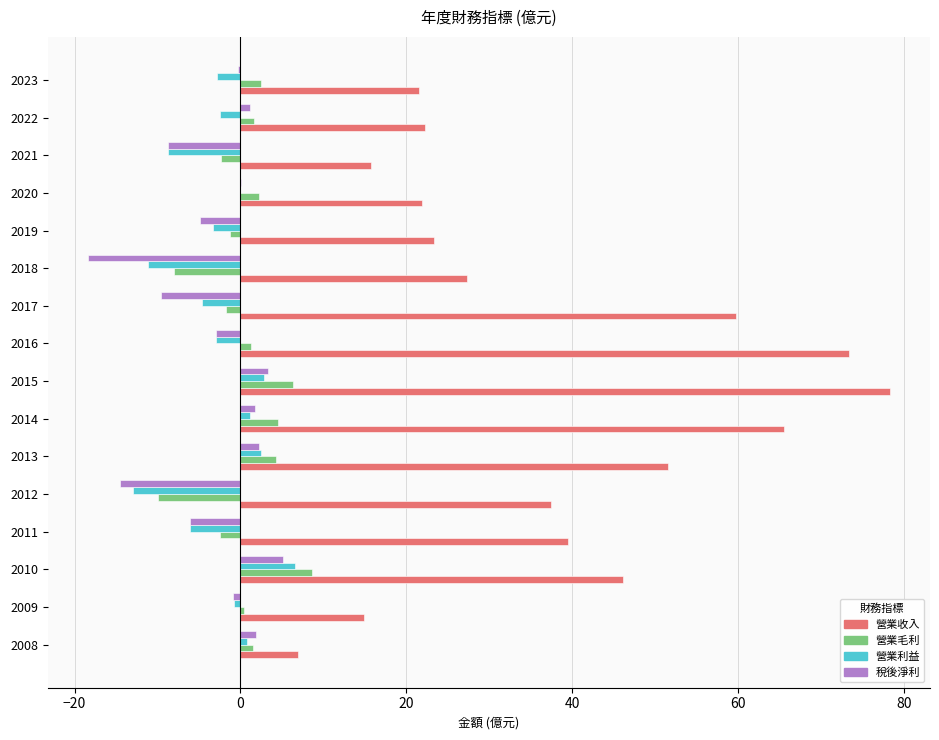

What are all the series names shown in the legend?

營業收入, 營業毛利, 營業利益, 稅後淨利